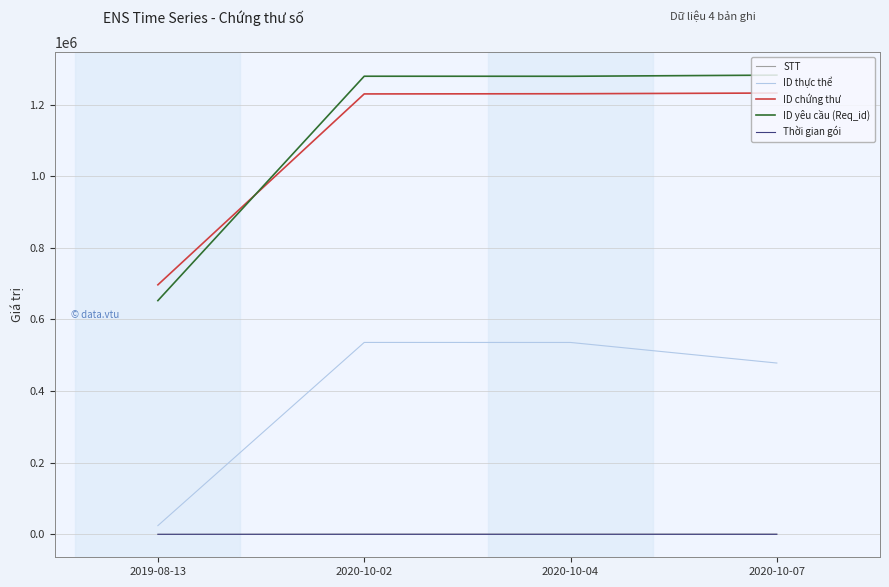

Which series has the largest range (max minus min)?

ID yêu cầu (Req_id)